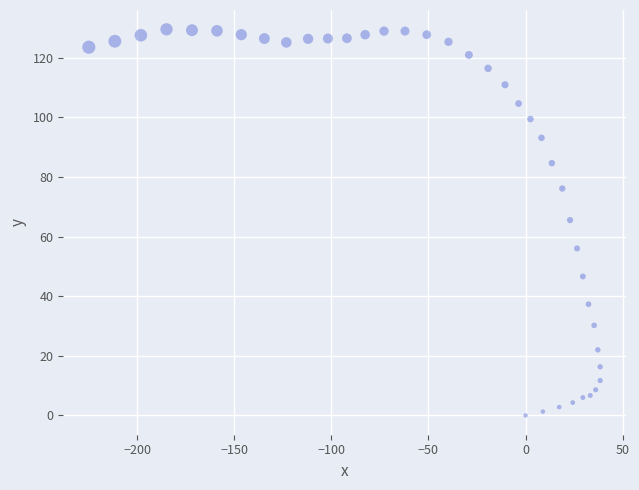

What Y value in the scatter plot is closest to 64?

65.5